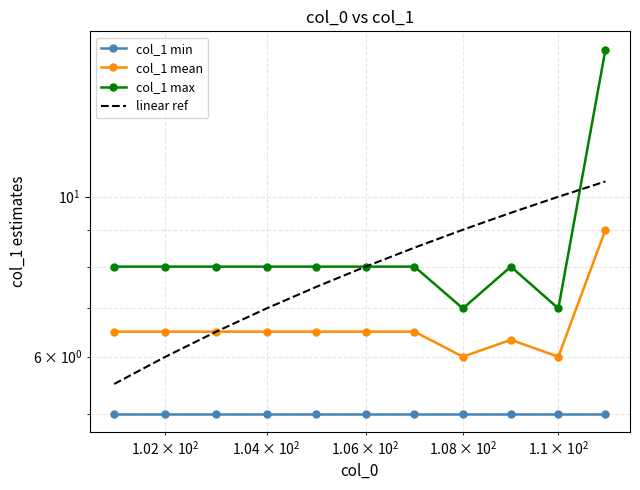

In col_1 max, how many points are higher than both neighbors (excluding endpoints)?

1